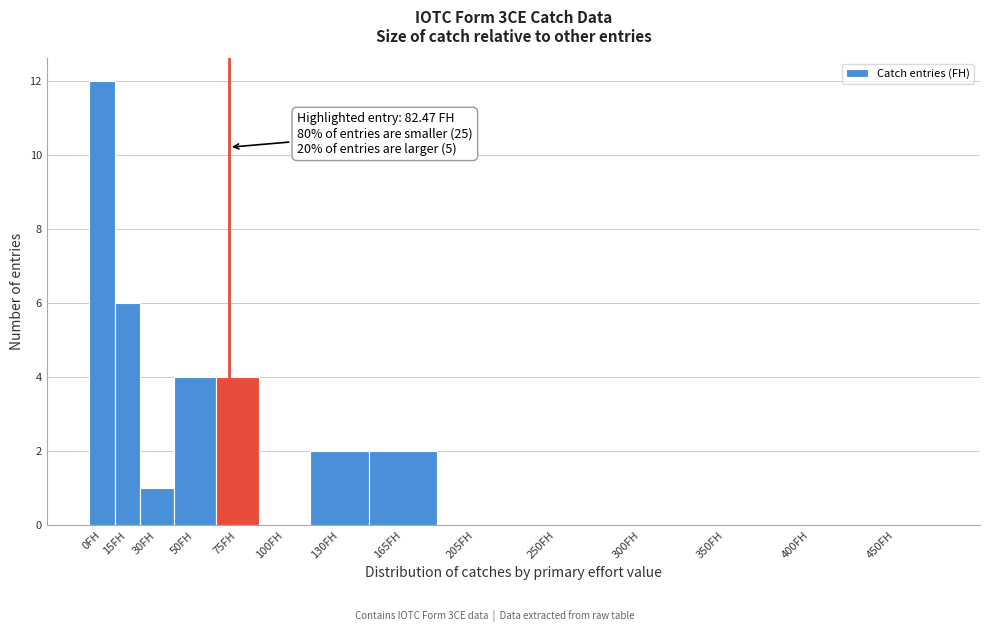

Reading left to right, what are all the values shown in this chart?

0FH=12	15FH=6	30FH=1	50FH=4	75FH=4	100FH=0	130FH=2	165FH=2	205FH=0	250FH=0	300FH=0	350FH=0	400FH=0	450FH=0